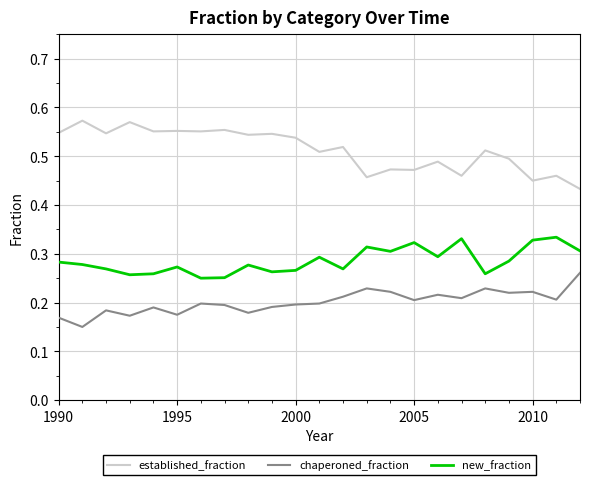

True or false: chaperoned_fraction and established_fraction intersect in this chart.

False